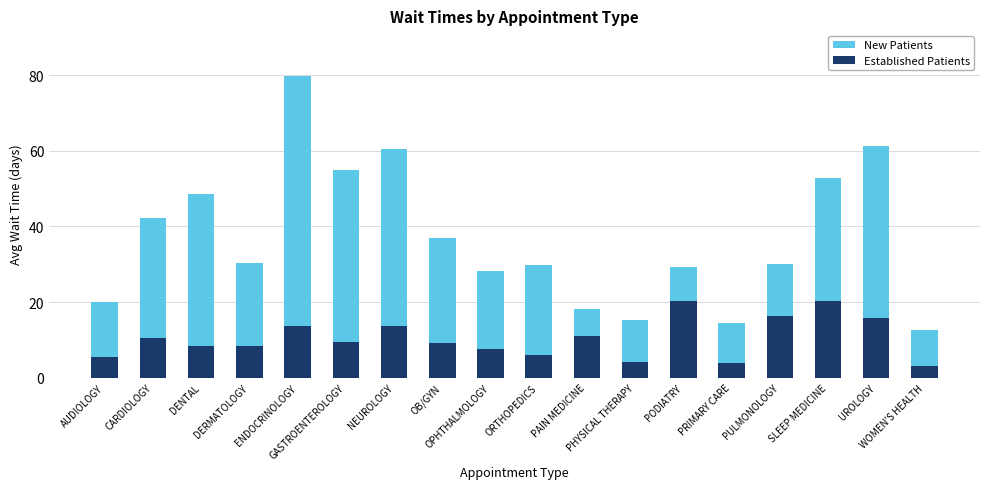

At which label does New Patients reach its minimum?

WOMEN'S HEALTH